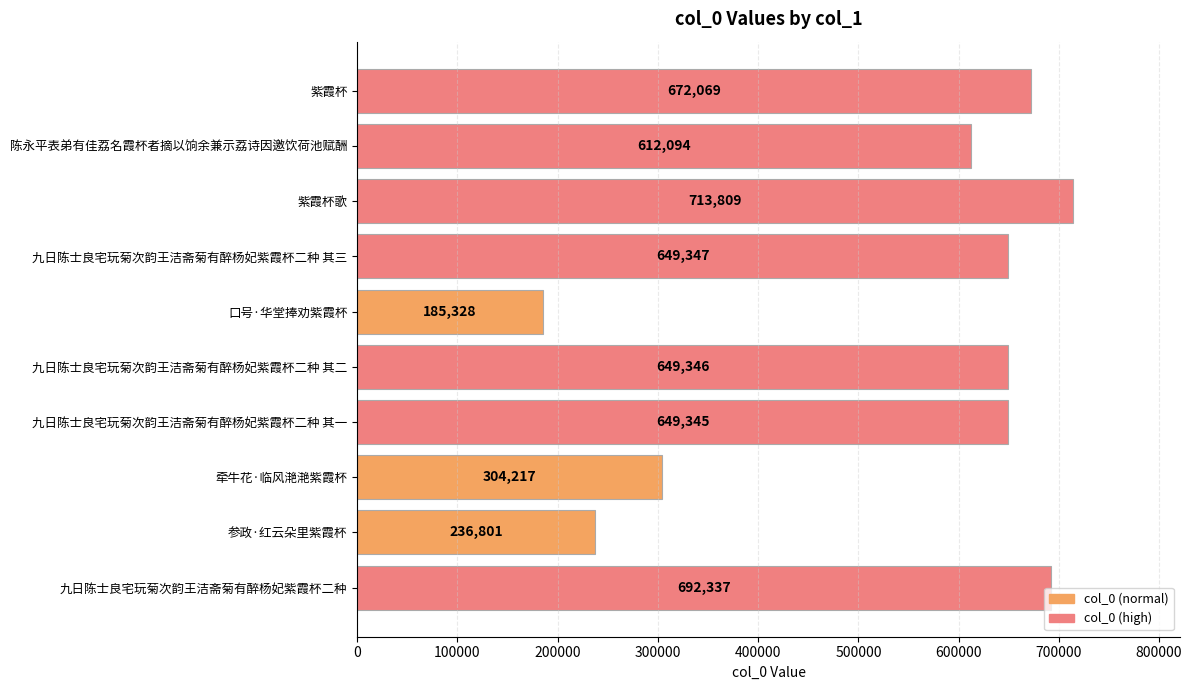

Rank the categories by value from lowest to highest.

口号·华堂捧劝紫霞杯, 参政·红云朵里紫霞杯, 牵牛花·临风滟滟紫霞杯, 陈永平表弟有佳荔名霞杯者摘以饷余兼示荔诗因邀饮荷池赋酬, 九日陈士良宅玩菊次韵王洁斋菊有醉杨妃紫霞杯二种 其一, 九日陈士良宅玩菊次韵王洁斋菊有醉杨妃紫霞杯二种 其二, 九日陈士良宅玩菊次韵王洁斋菊有醉杨妃紫霞杯二种 其三, 紫霞杯, 九日陈士良宅玩菊次韵王洁斋菊有醉杨妃紫霞杯二种, 紫霞杯歌